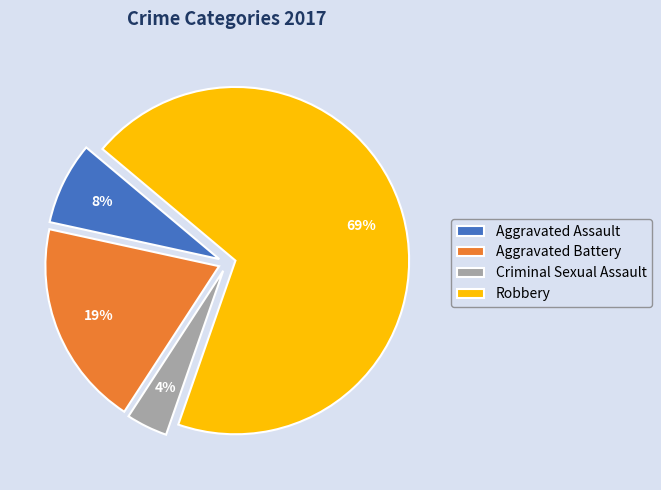

To the nearest percent, what is the combined percentage of Aggravated Assault and Robbery?

77%